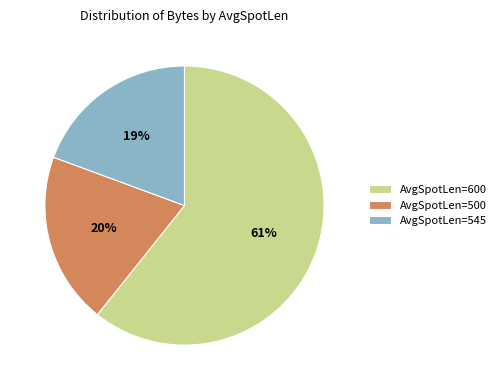

Which has a higher value, AvgSpotLen=545 or AvgSpotLen=600?

AvgSpotLen=600